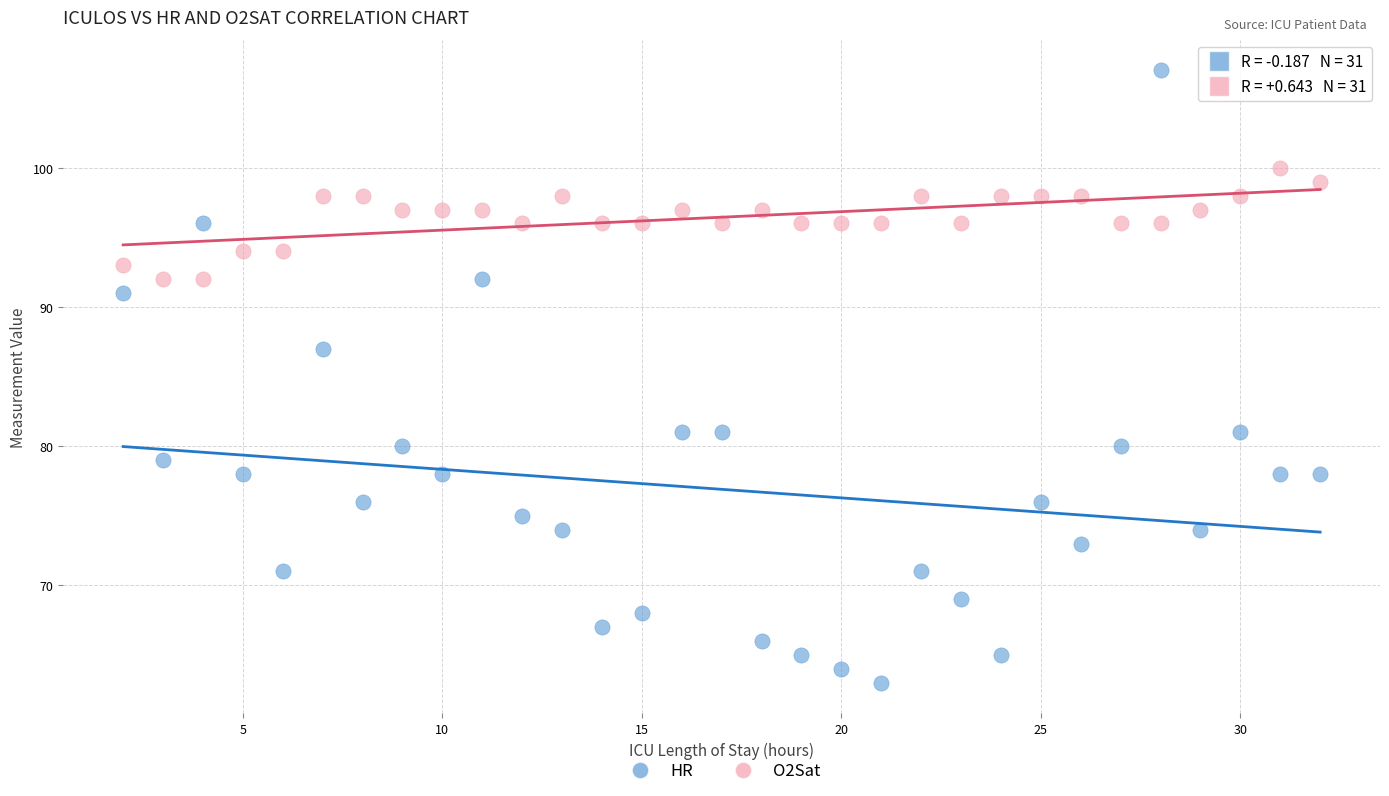

Which series contains the highest Y value?

HR